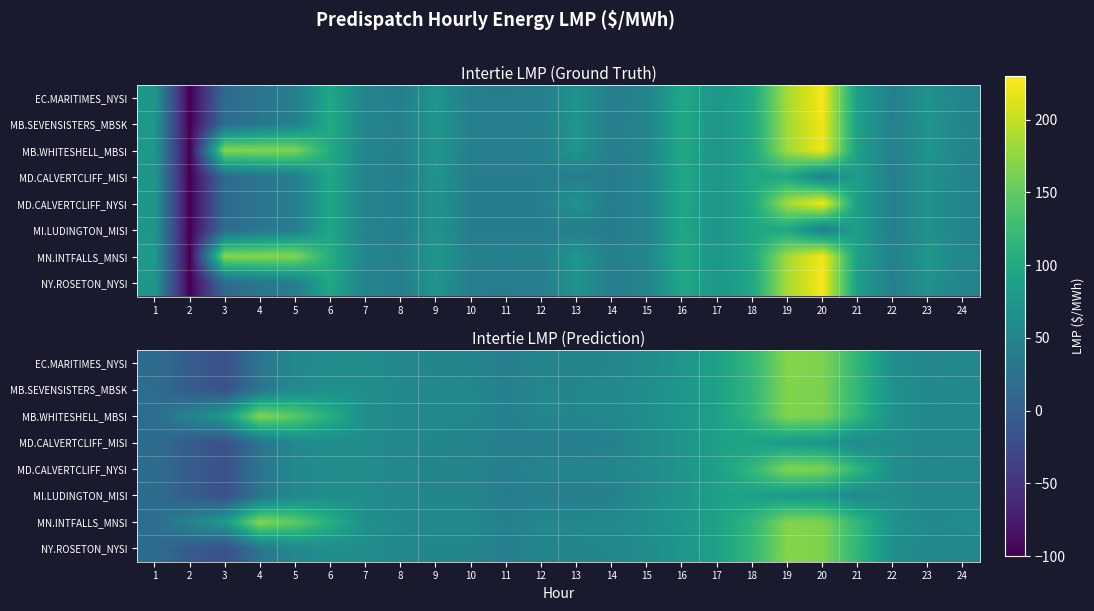

At which category is the sum across all series the highest?

19